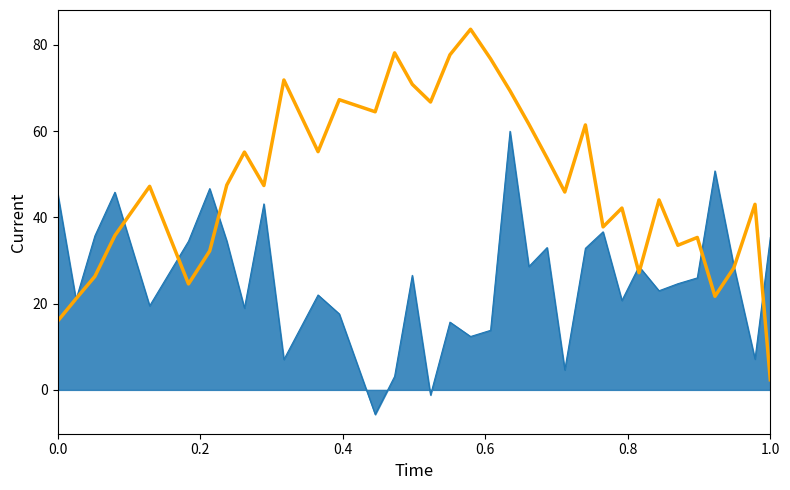

What is the greatest value displayed?

83.7